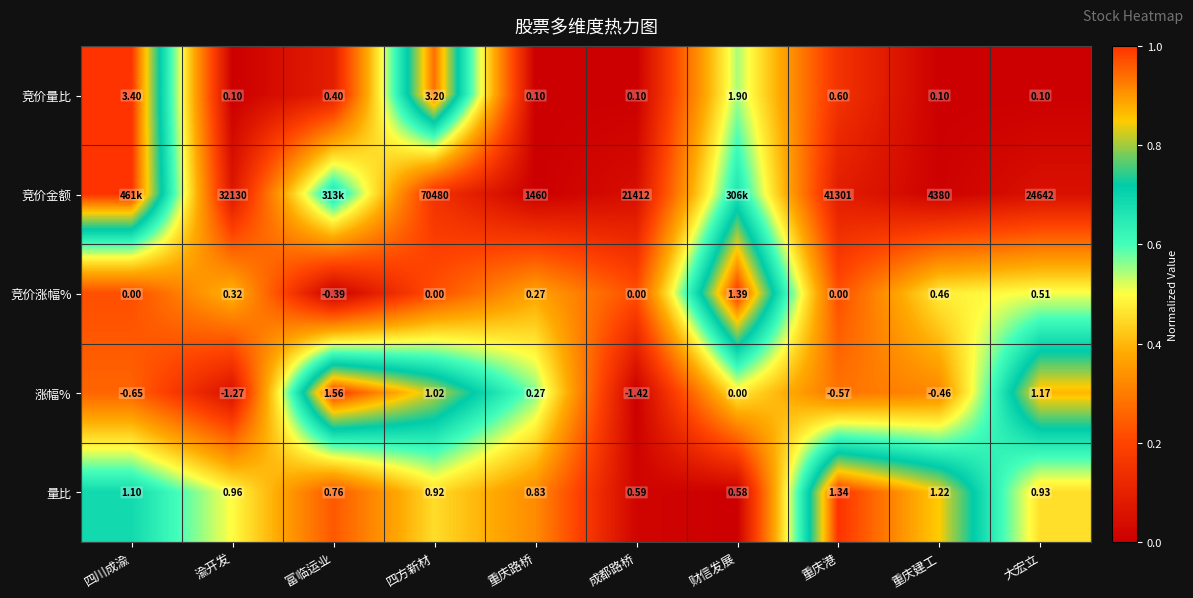

Is the value of 涨幅% at 四方新材 greater than the value of 量比 at 重庆港?

No